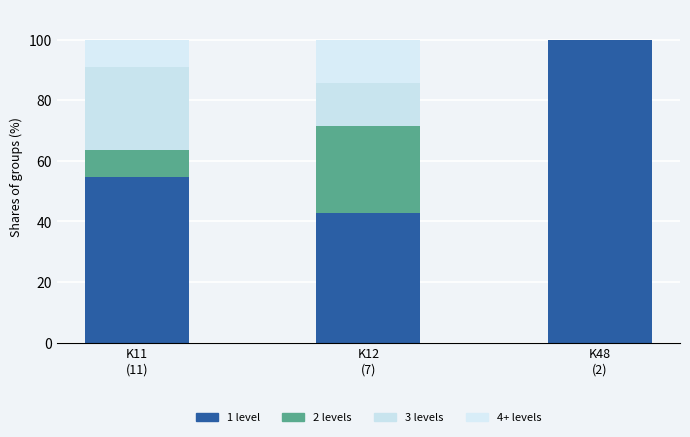

Does the chart contain stacked bars?

Yes